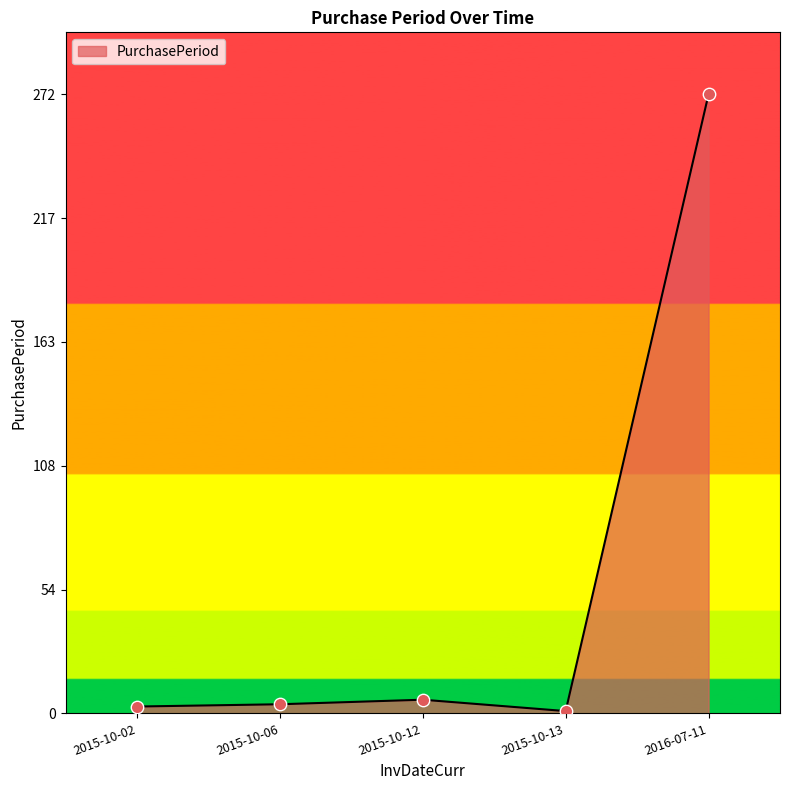

Approximately how many times larger is the value at 2015-10-12 compared to 2015-10-06?

1.5